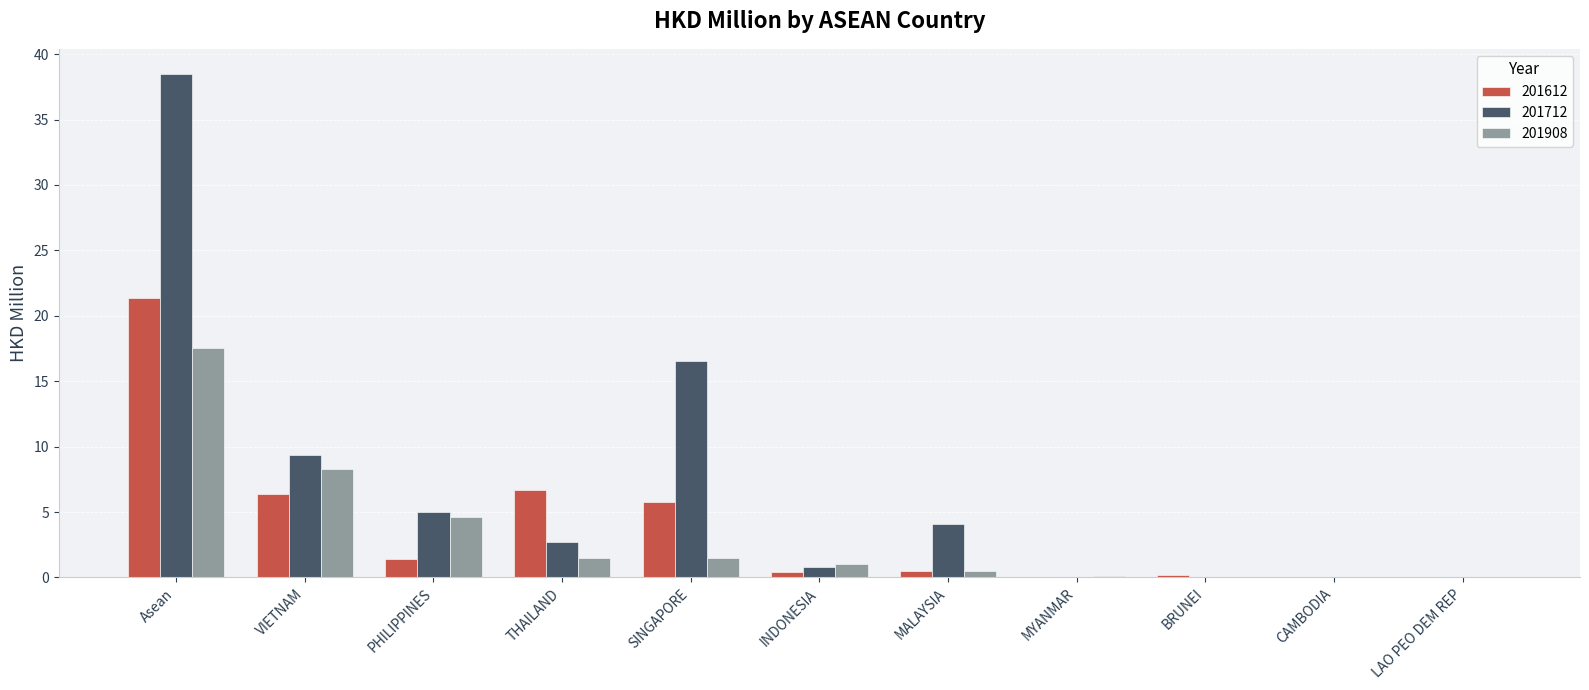

At which label is 201712 closest to 19?

SINGAPORE